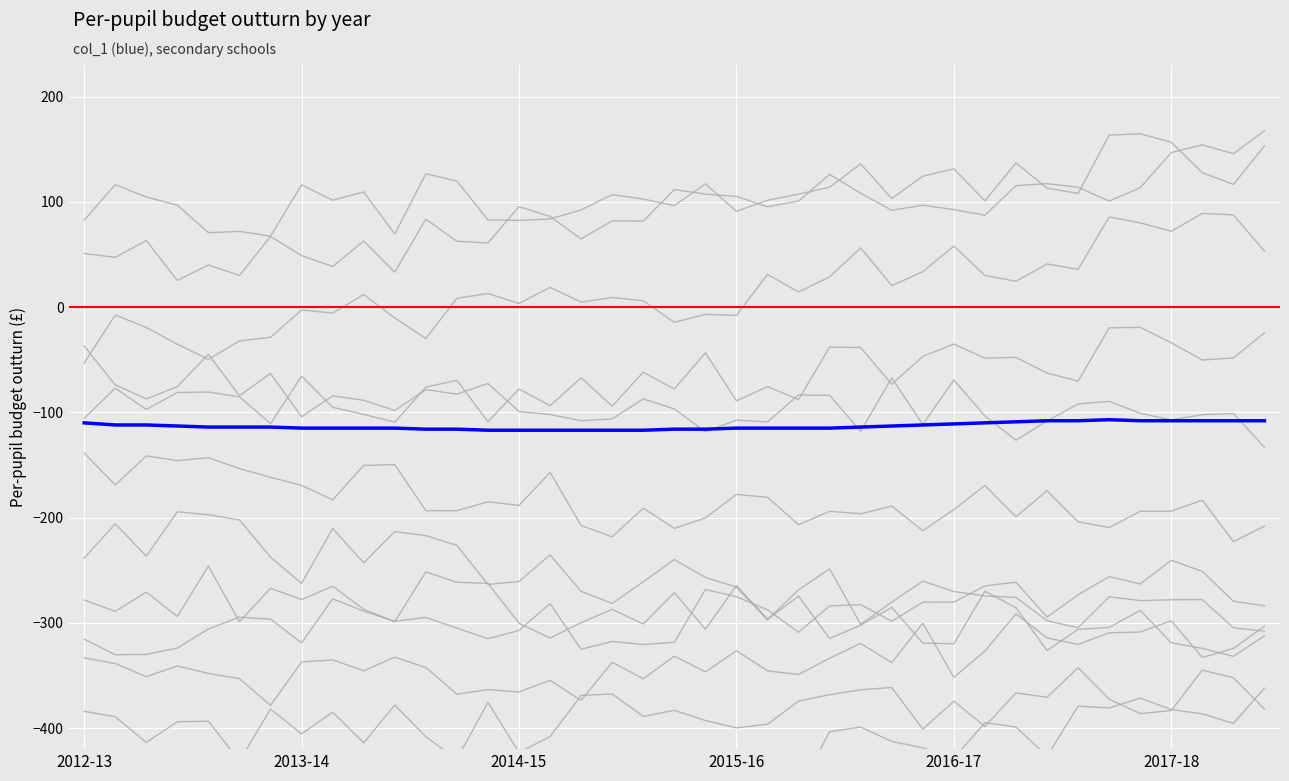

What is the change in value from 4 to 35?

+6